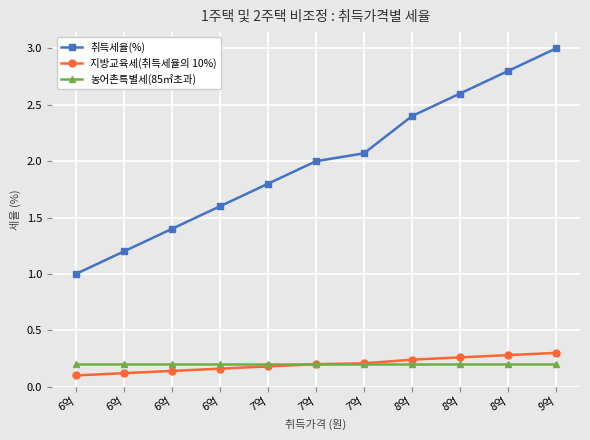

True or false: 농어촌특별세(85㎡초과) has a value of 0.2 at 6억.

True